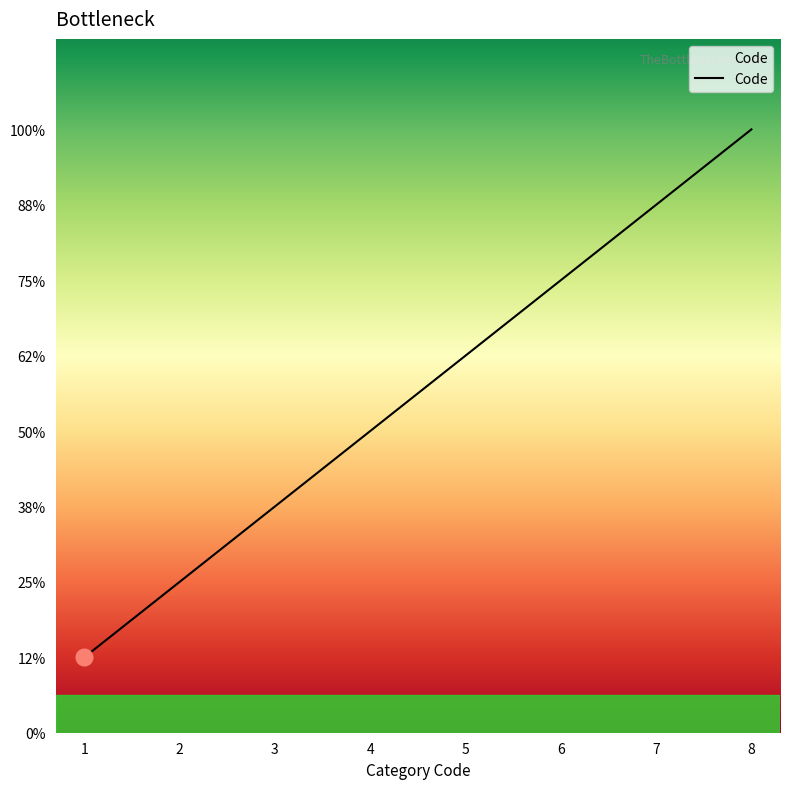

List the labels in order of value, largest first.

8, 7, 6, 5, 4, 3, 2, 1